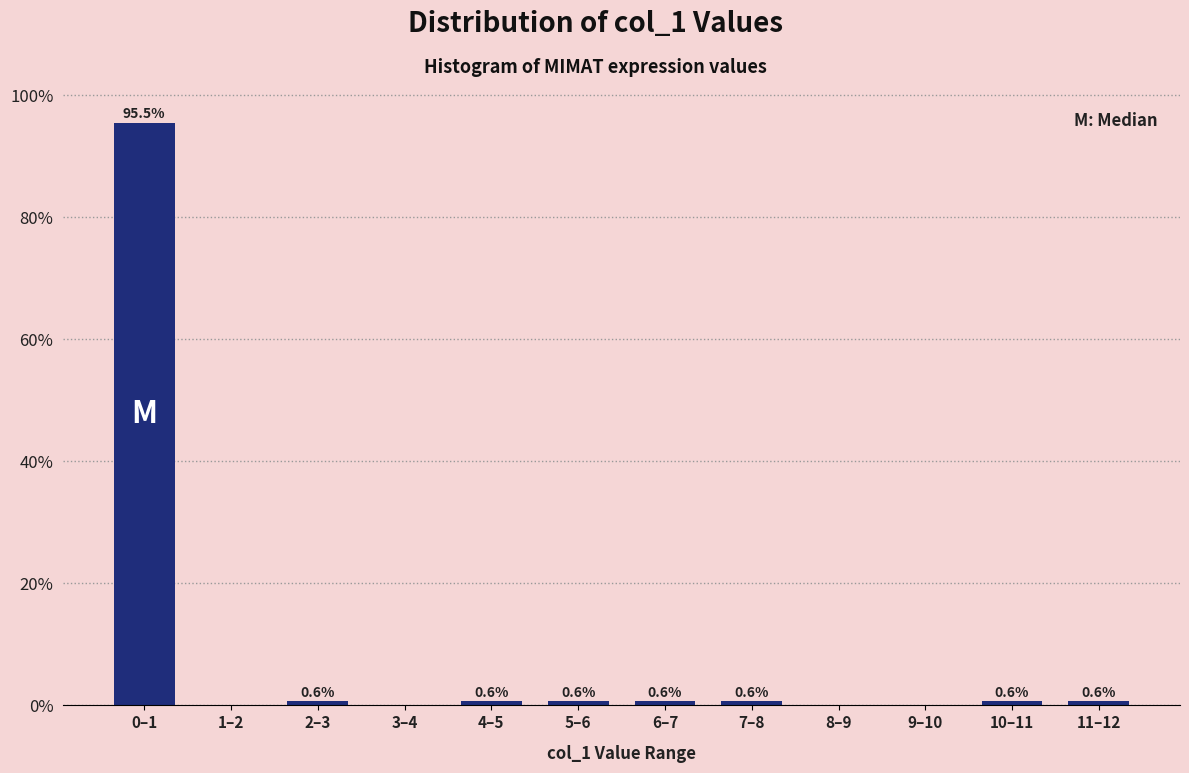

Reading right to left, list all the values displayed in this chart.

11–12=0.6	10–11=0.6	9–10=0.0	8–9=0.0	7–8=0.6	6–7=0.6	5–6=0.6	4–5=0.6	3–4=0.0	2–3=0.6	1–2=0.0	0–1=95.5